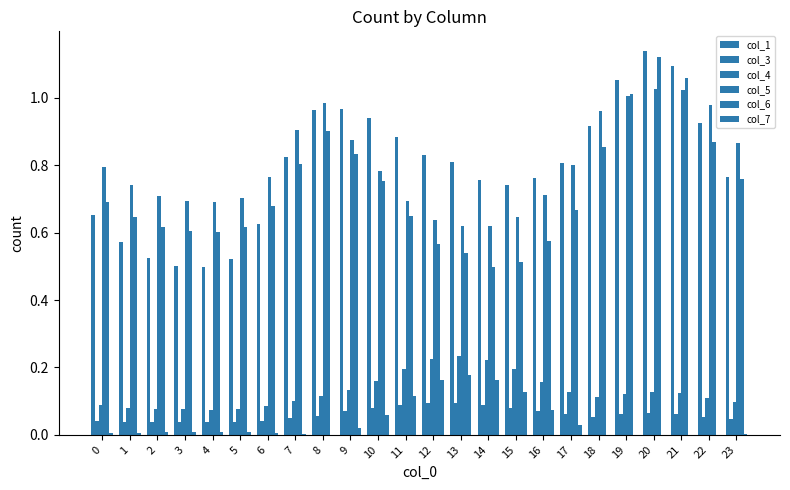

Count the number of data series in this chart.

6